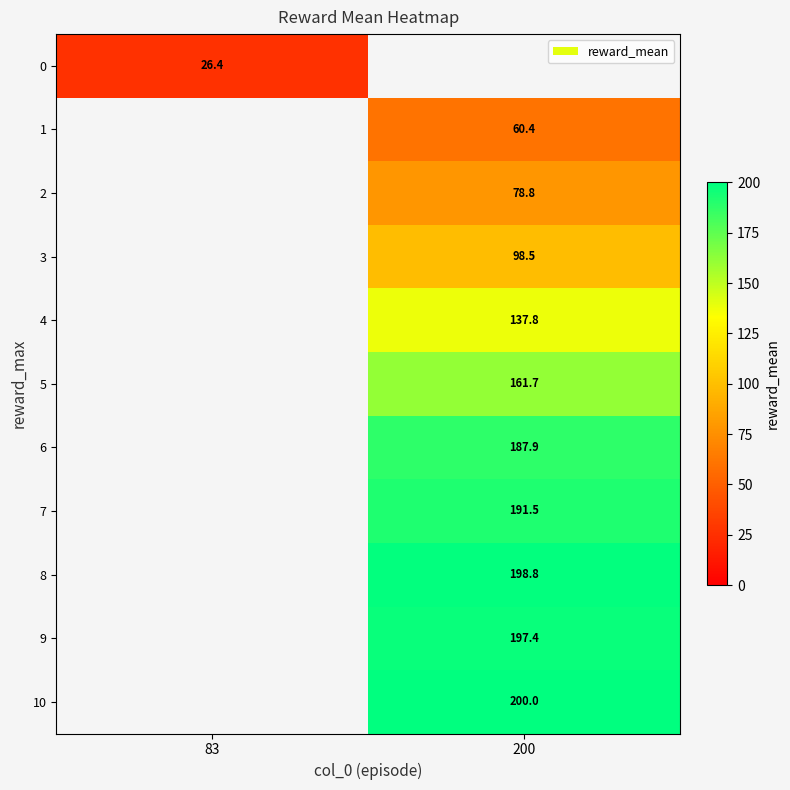

What is the greatest value displayed?

200.0